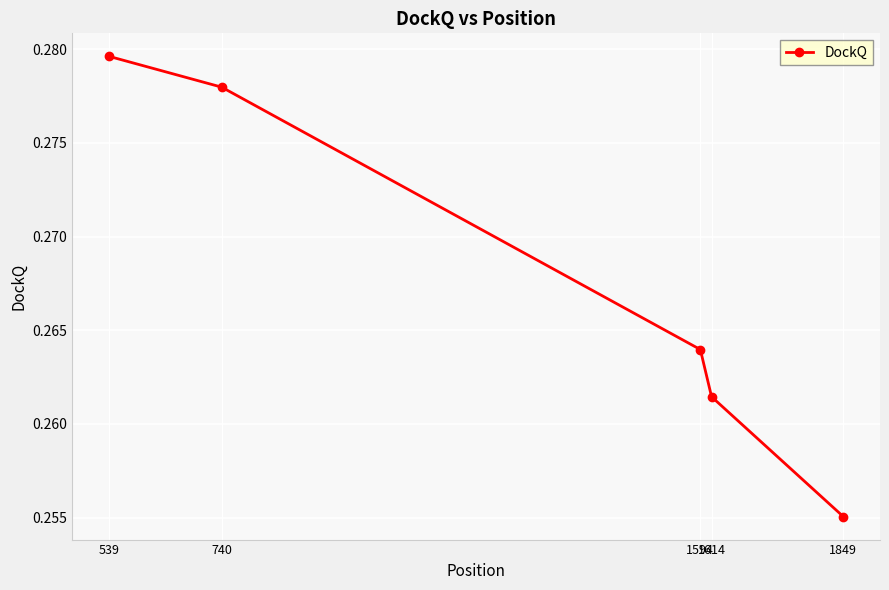

True or false: the data has more than 2 interior local peaks.

False